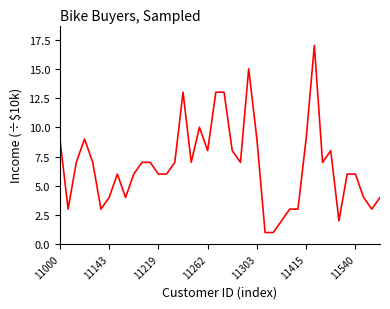

True or false: there are more than 1 points higher than both neighbors.

True